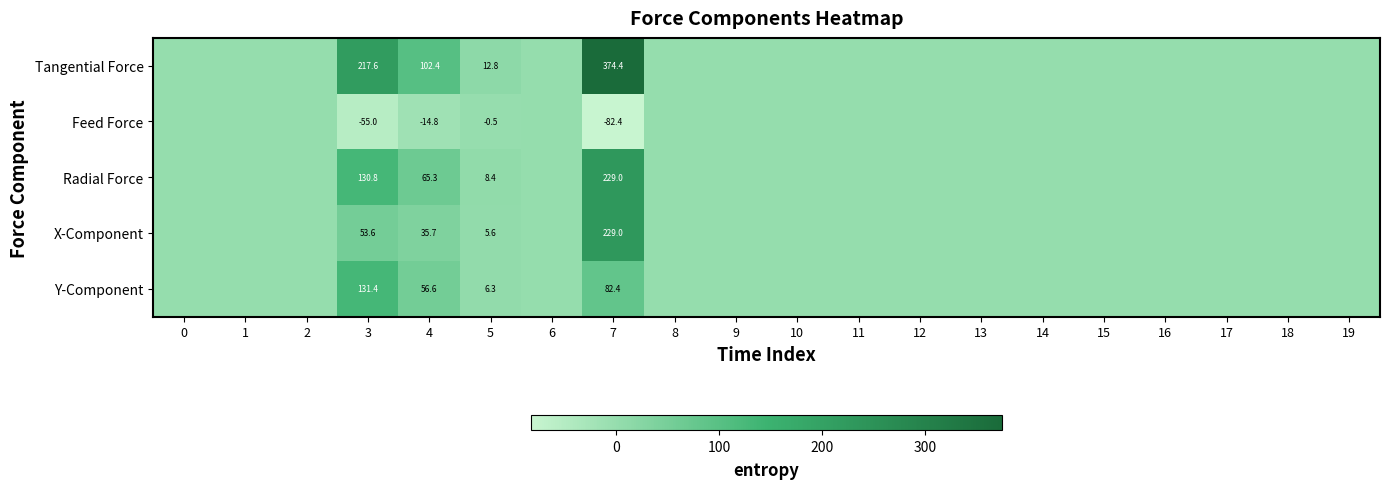

How many series are shown in this chart?

5